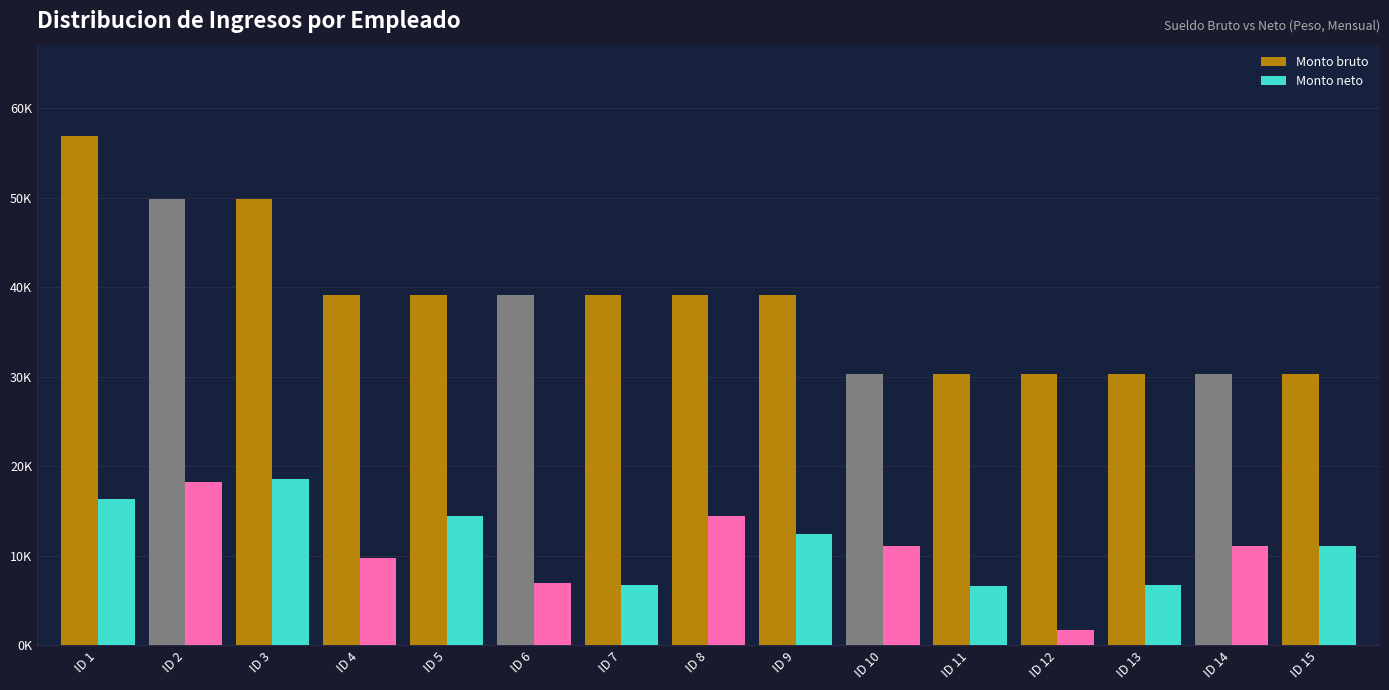

Which category has the highest value in the Monto bruto series?

ID 1